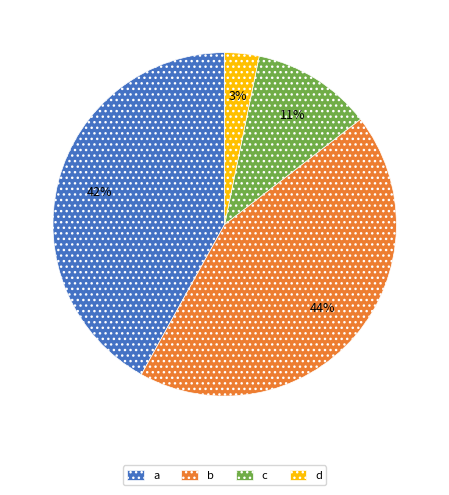

To the nearest percent, what is the combined percentage of a and c?

53%